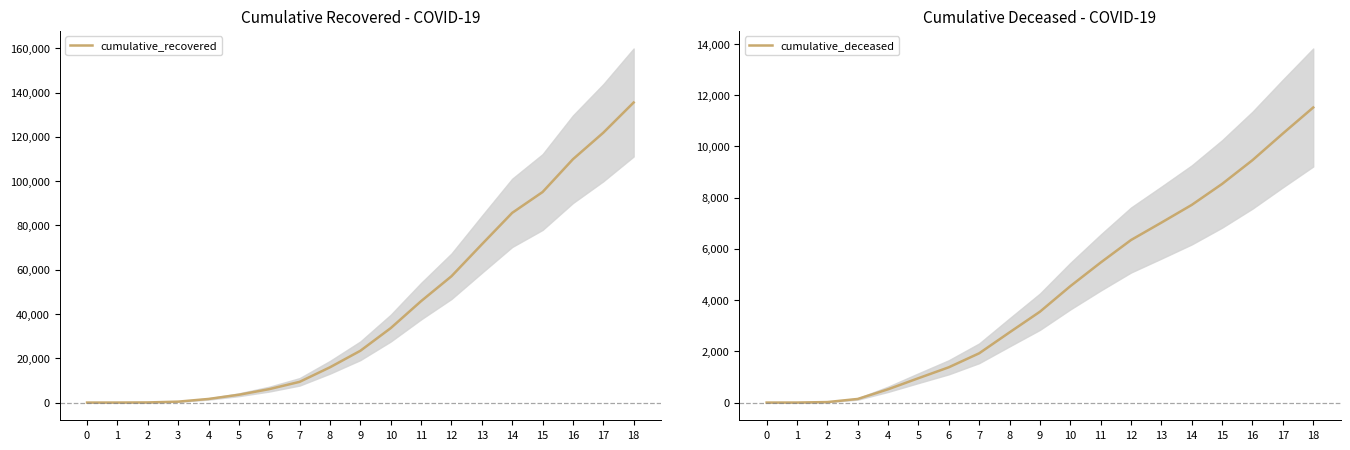

What is the difference between the maximum and second lowest values in the cumulative_deceased series?

11518